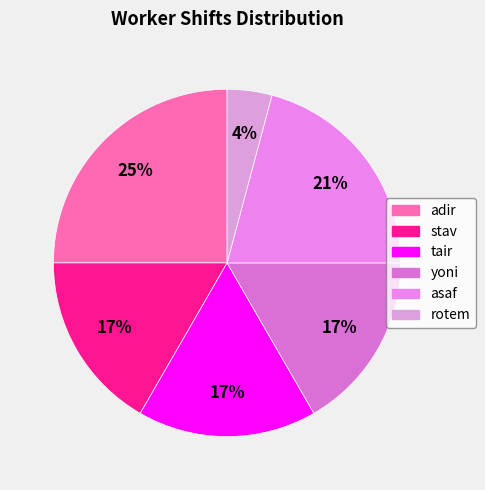

Is there any slice that represents more than half of the pie?

No